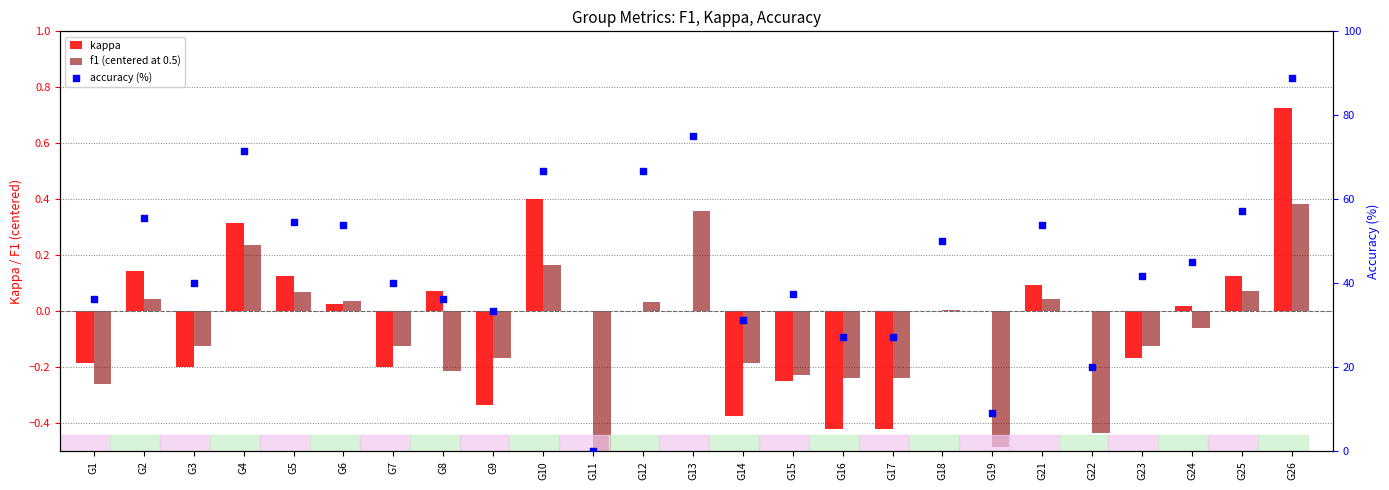

Which series reaches the minimum Y coordinate?

f1 (centered at 0.5)